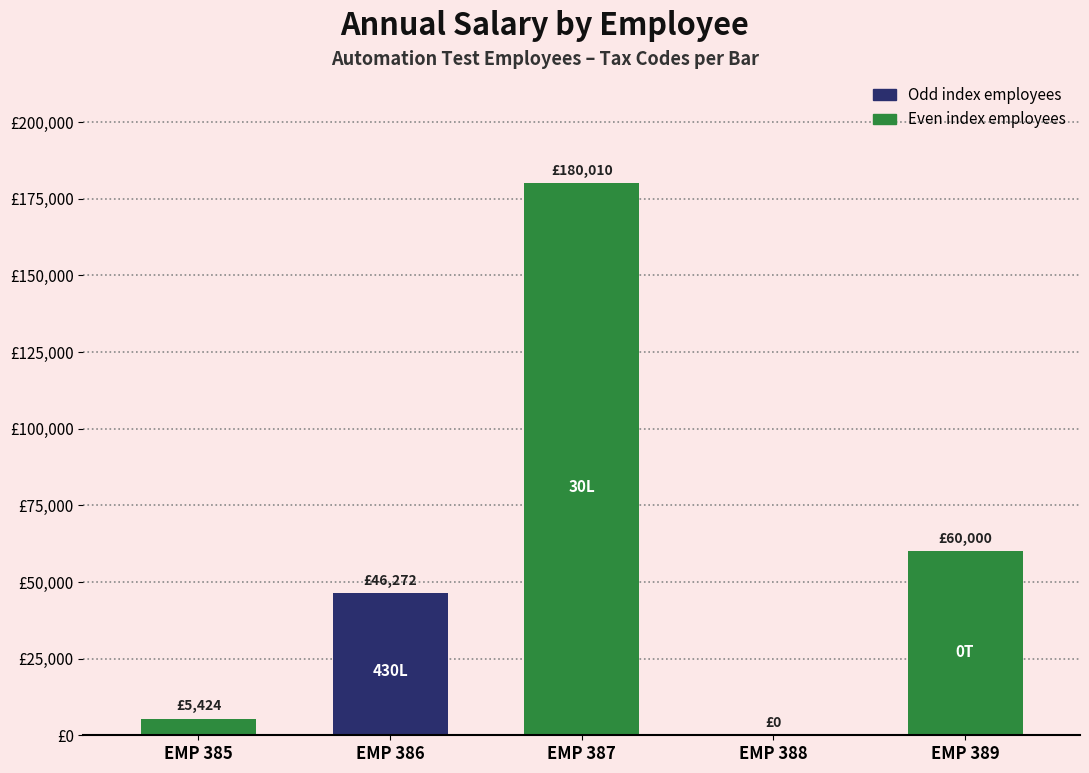

Rank the categories by value from highest to lowest.

EMP 387, EMP 389, EMP 386, EMP 385, EMP 388